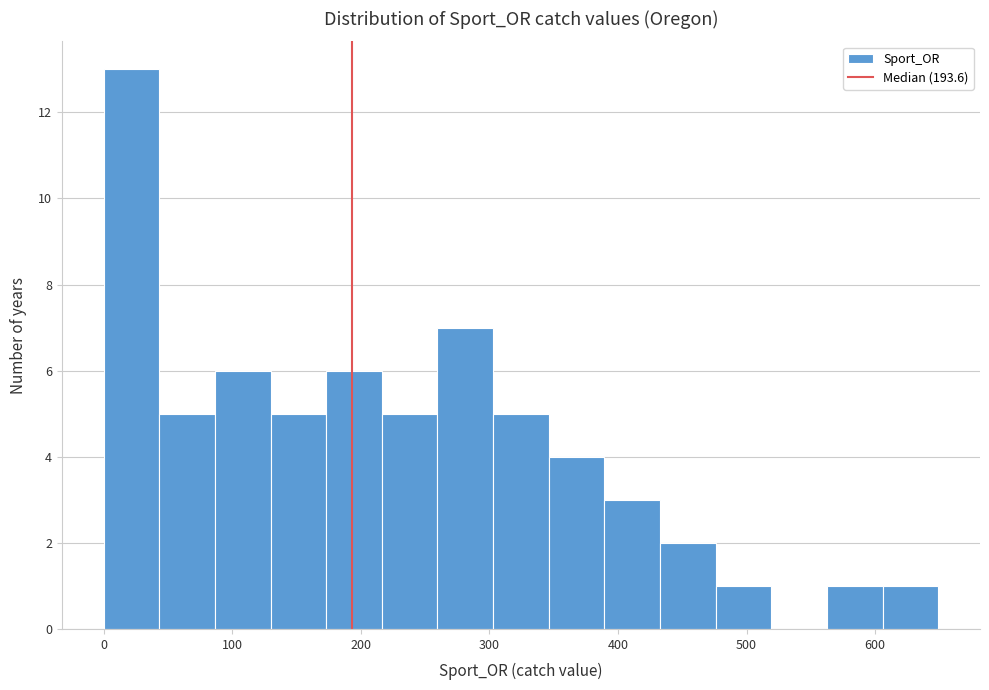

Over which range of the x-axis is the bar tallest?

0 to 40